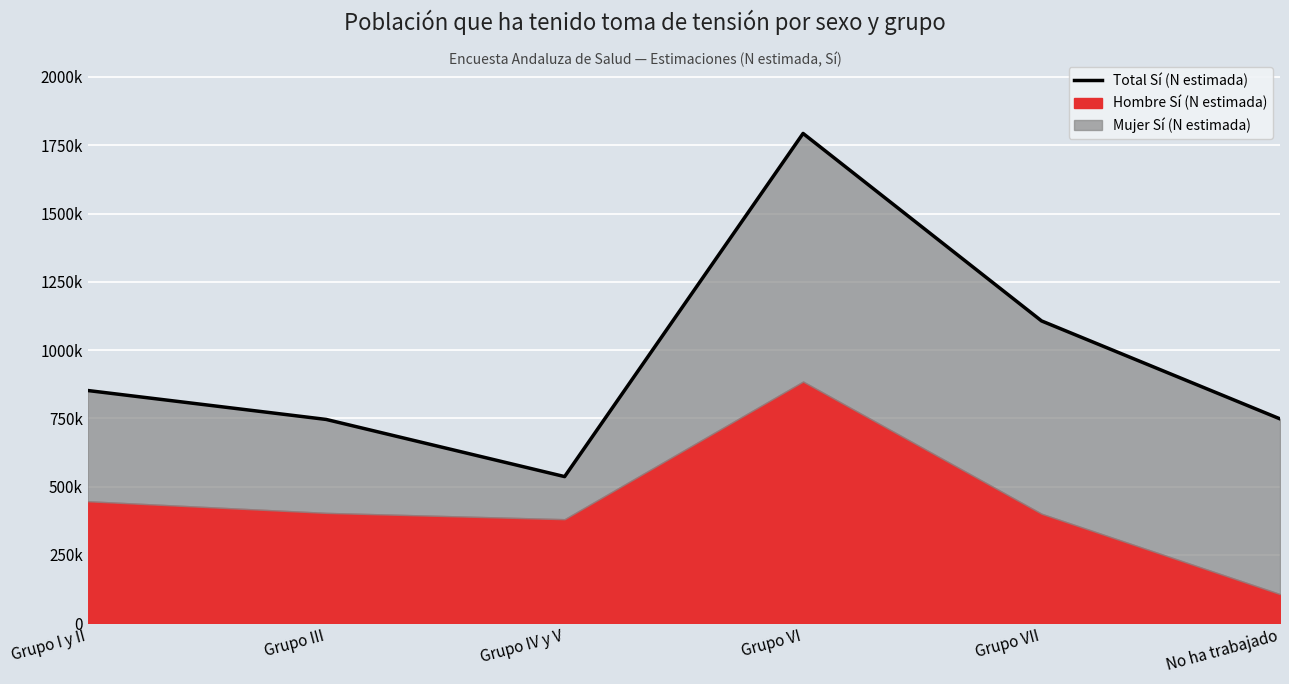

Where is the first local minimum?

Grupo IV y V